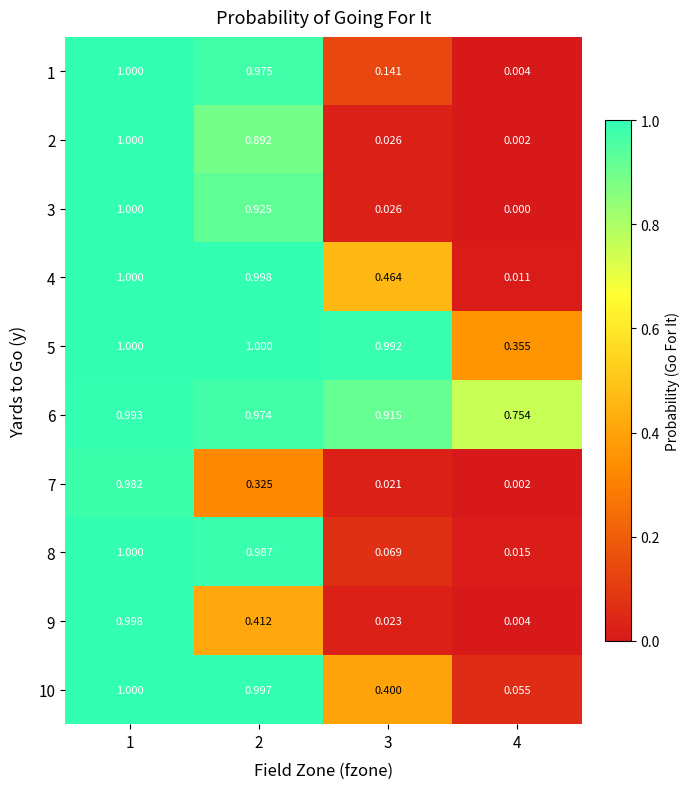

Between 2 and 4, which series saw the biggest shift?

4